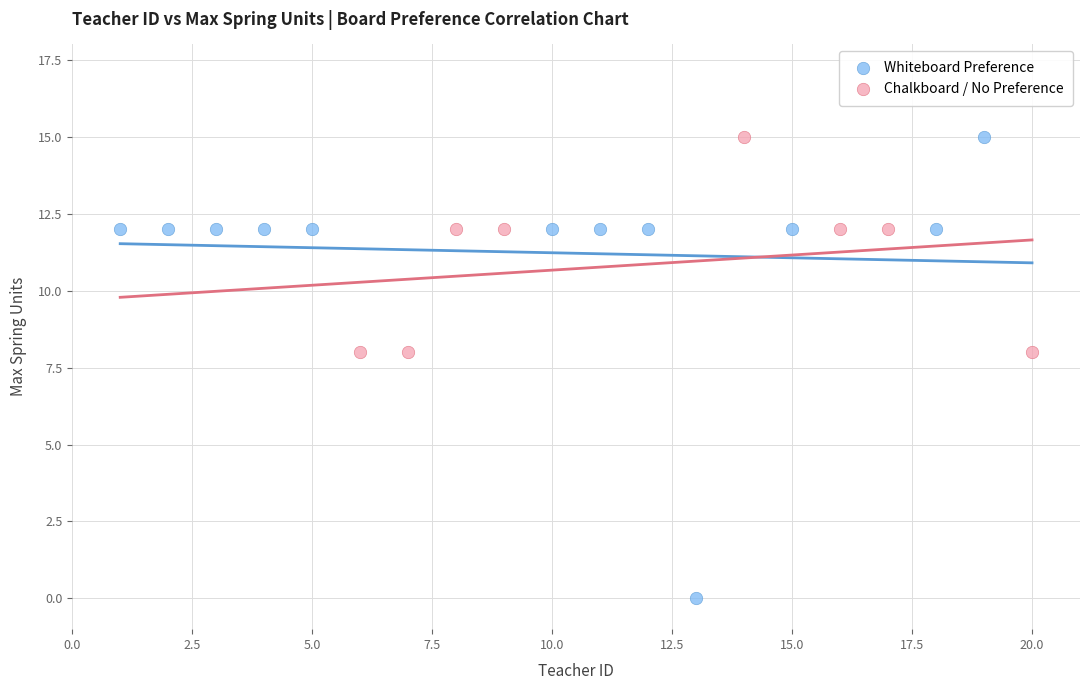

Which series has the widest spread of Y values?

Whiteboard Preference